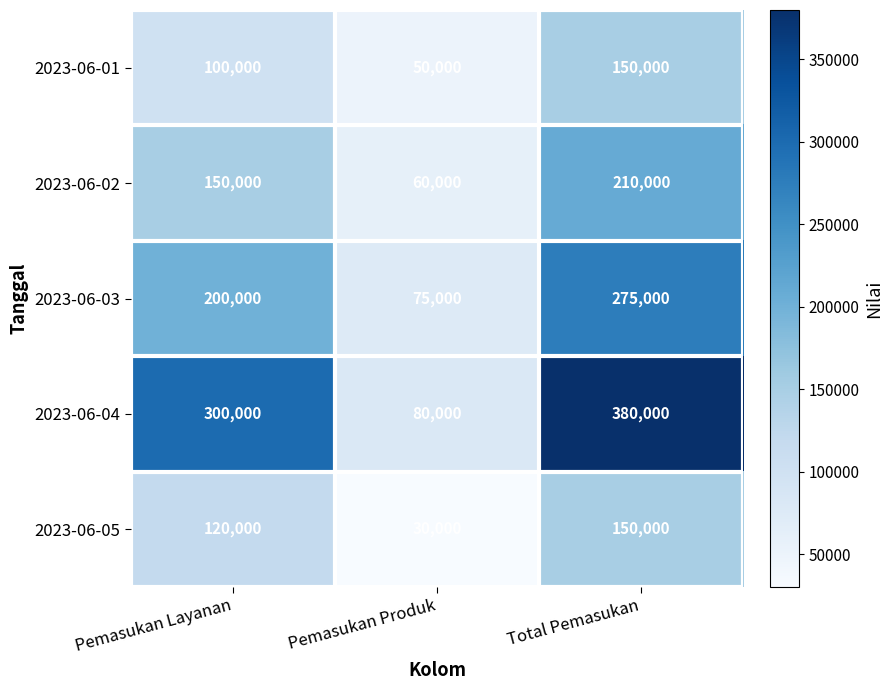

What is the sum of the 2023-06-03 values at Pemasukan Produk and Total Pemasukan?

350000